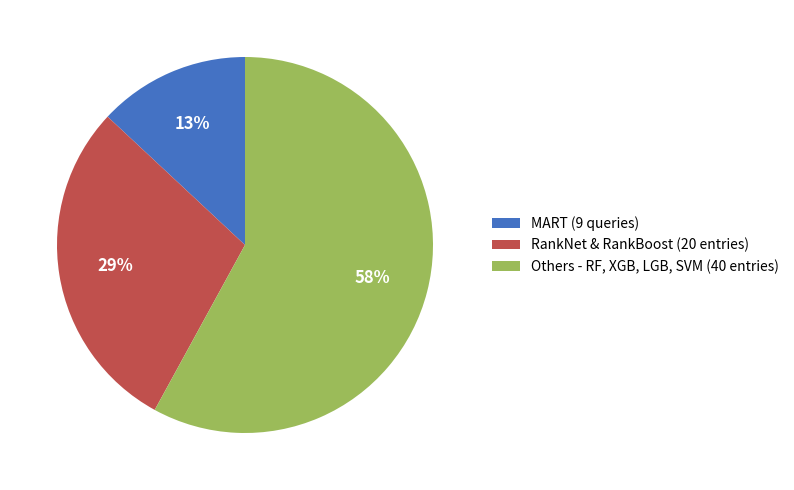

Does Others - RF, XGB, LGB, SVM (40 entries) represent more than half of the total?

Yes